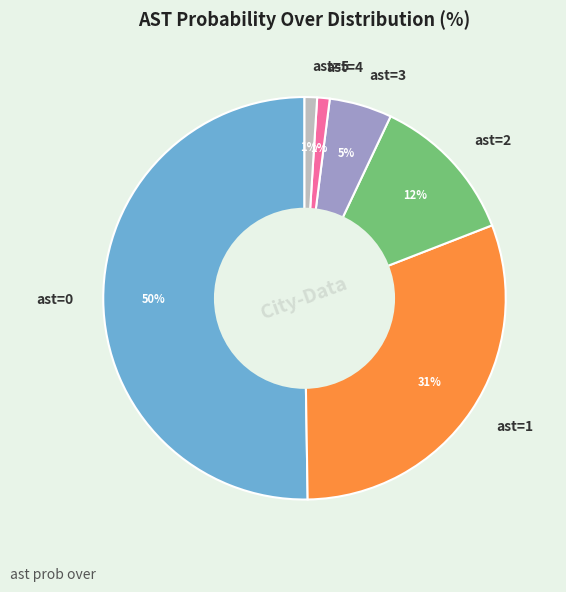

How many segments does this pie chart have?

6